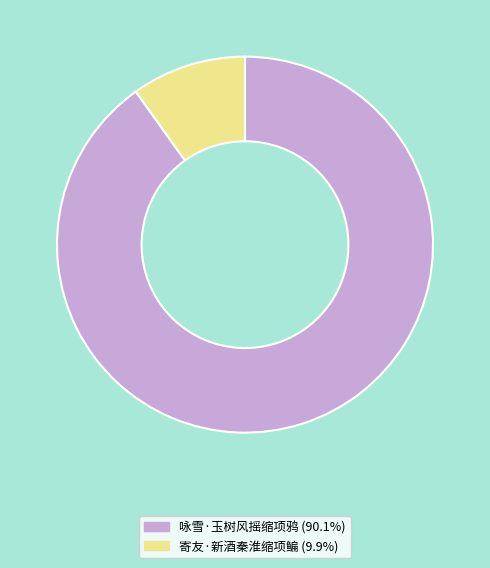

Is the sum of 寄友·新酒秦淮缩项鳊 and 咏雪·玉树风摇缩项鸦 greater than half?

Yes